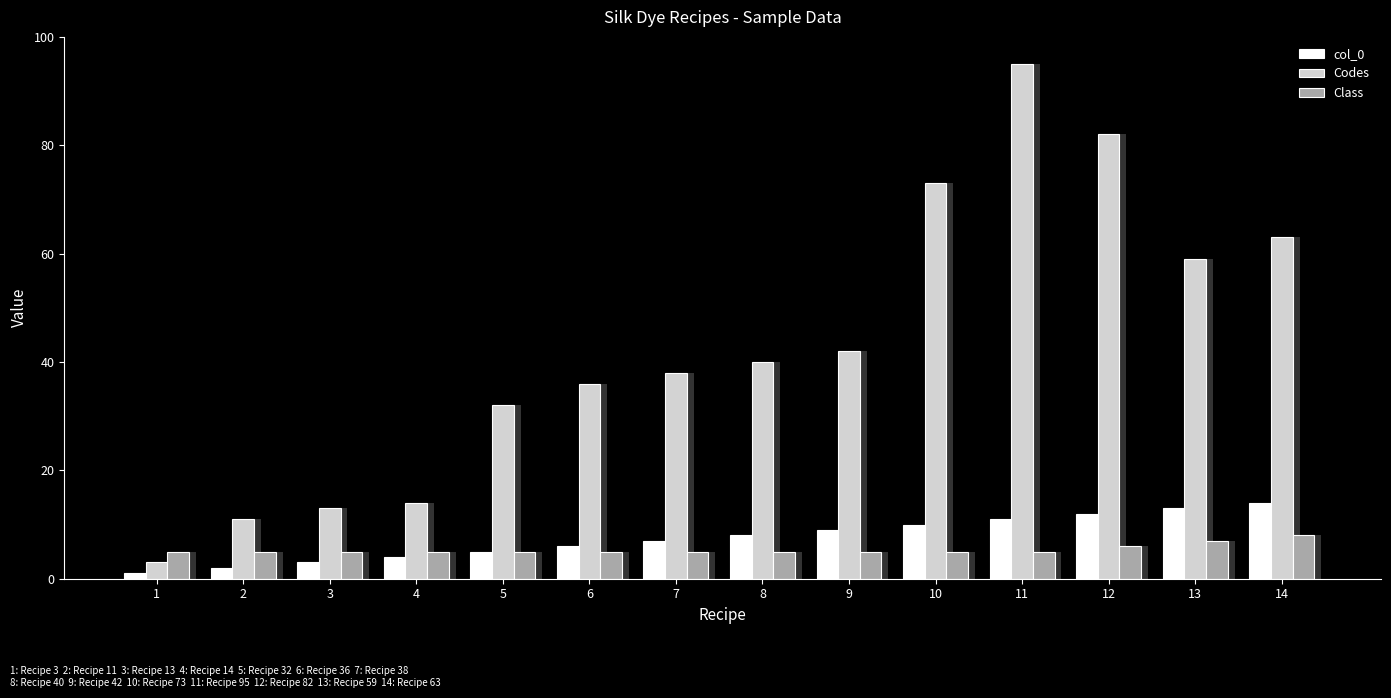

What is the minimum value for col_0?

1